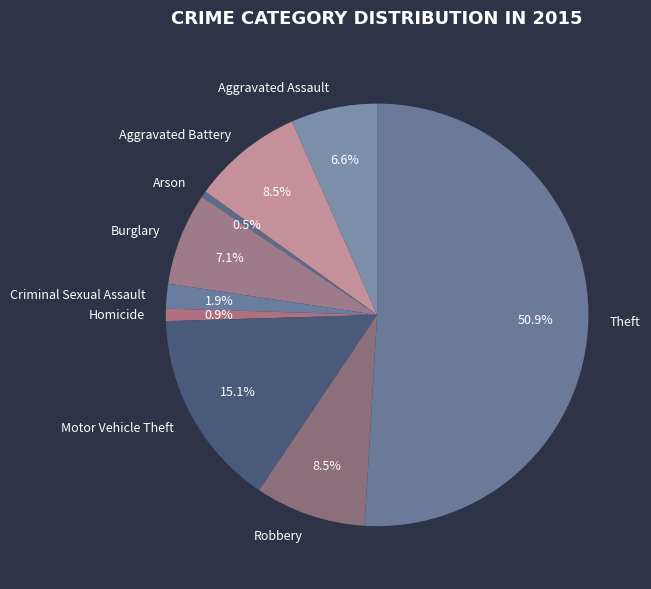

To the nearest percent, what is the difference between the Robbery and Theft slice percentages?

42%